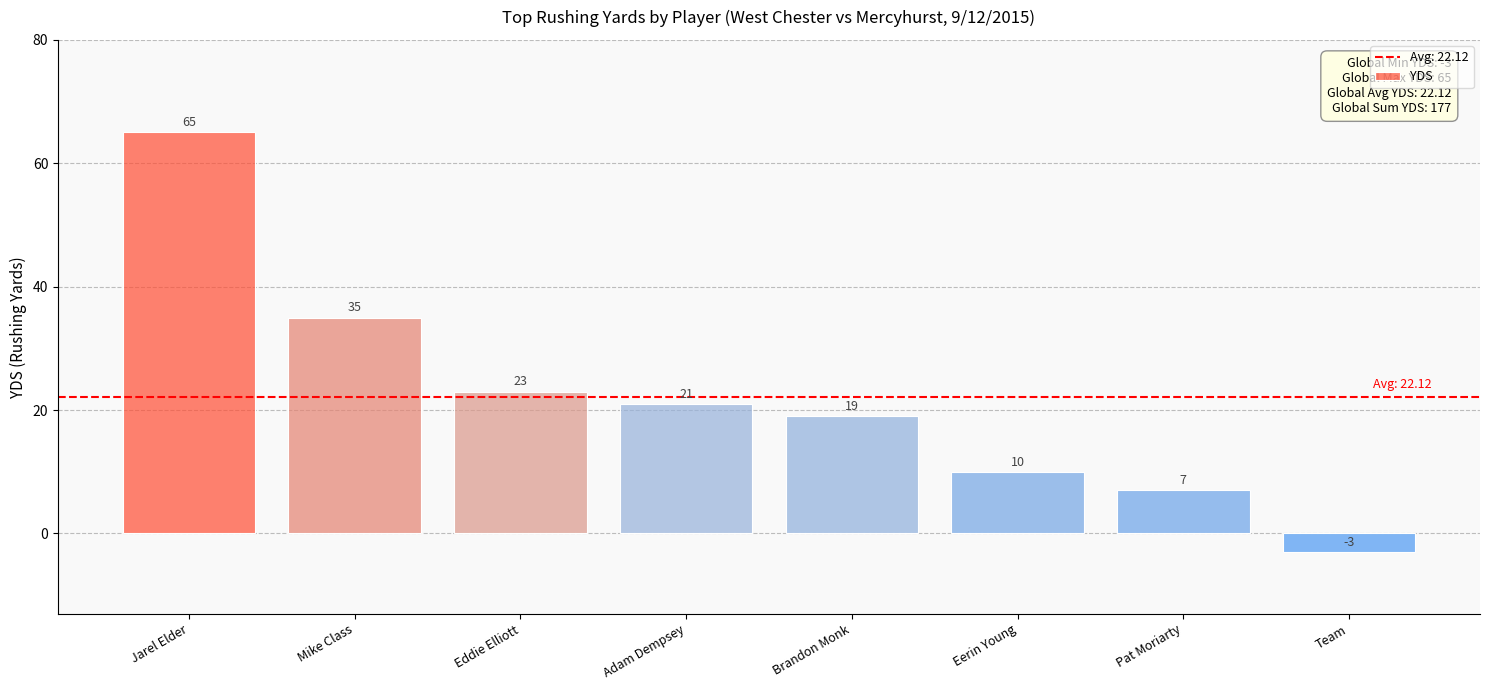

The value at Eerin Young is 7. True or false?

False